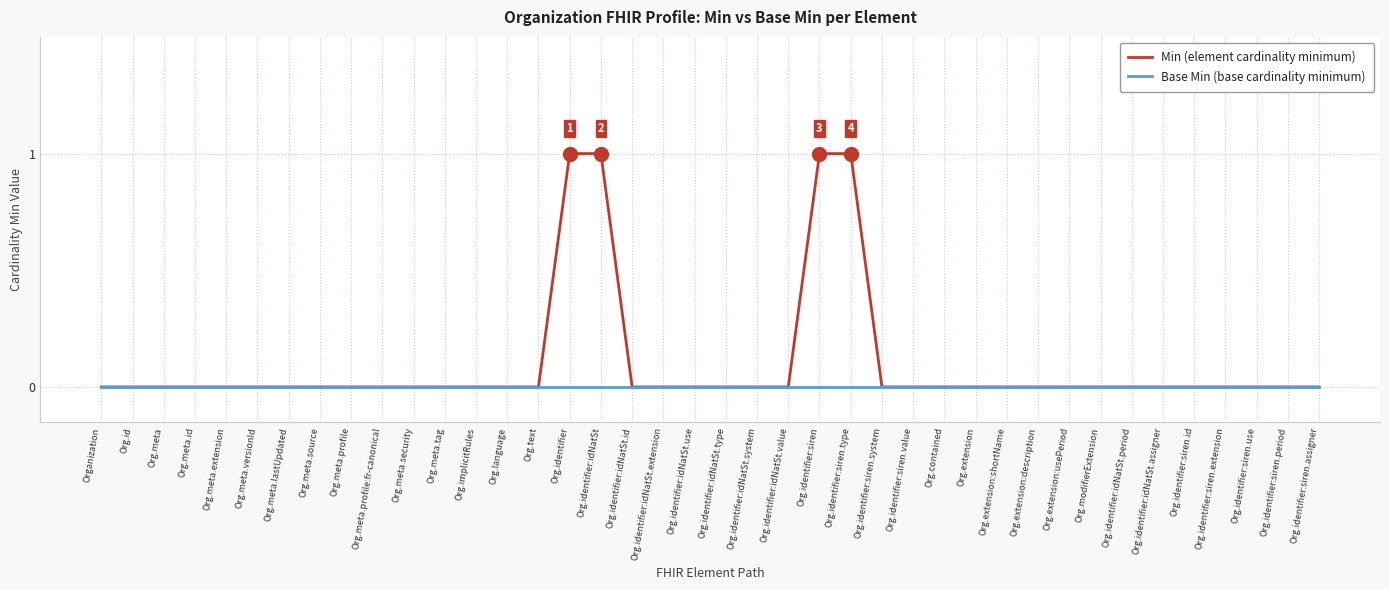

Which series has the largest range (max minus min)?

Min (element cardinality minimum)